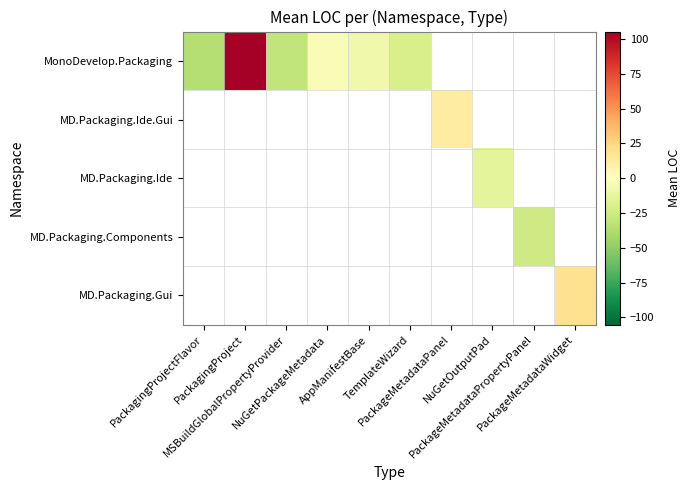

Between MSBuildGlobalPropertyProvider and TemplateWizard, which series saw the biggest shift?

MonoDevelop.Packaging